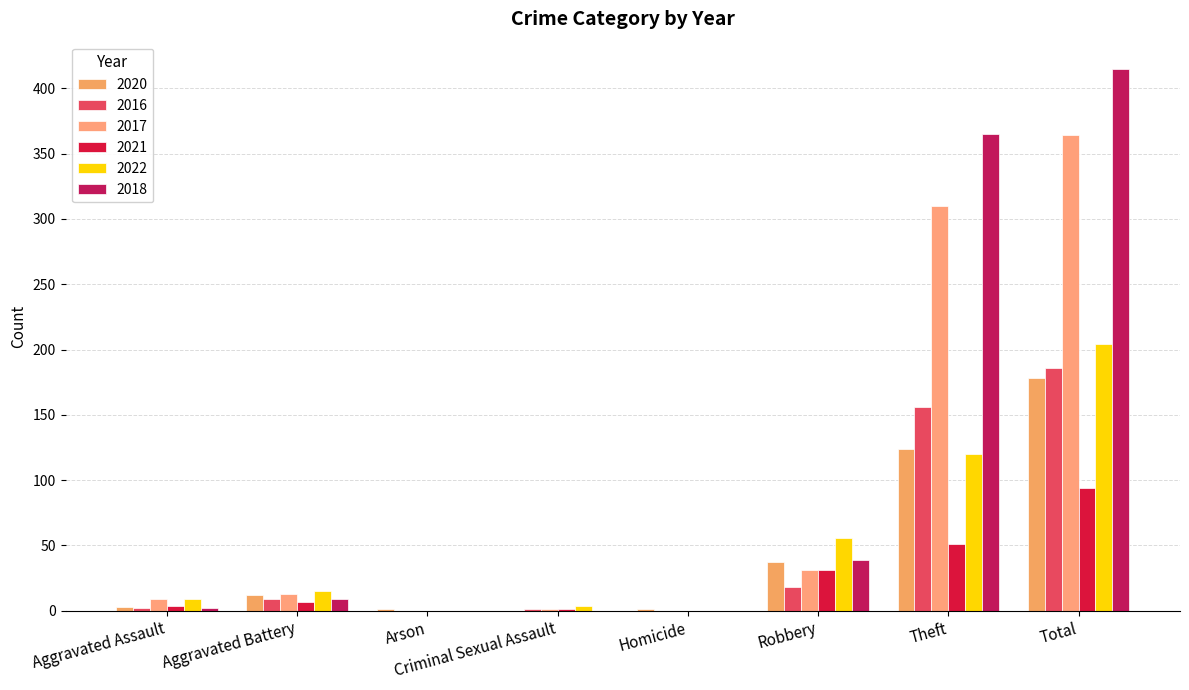

Count the number of categories in the chart.

8